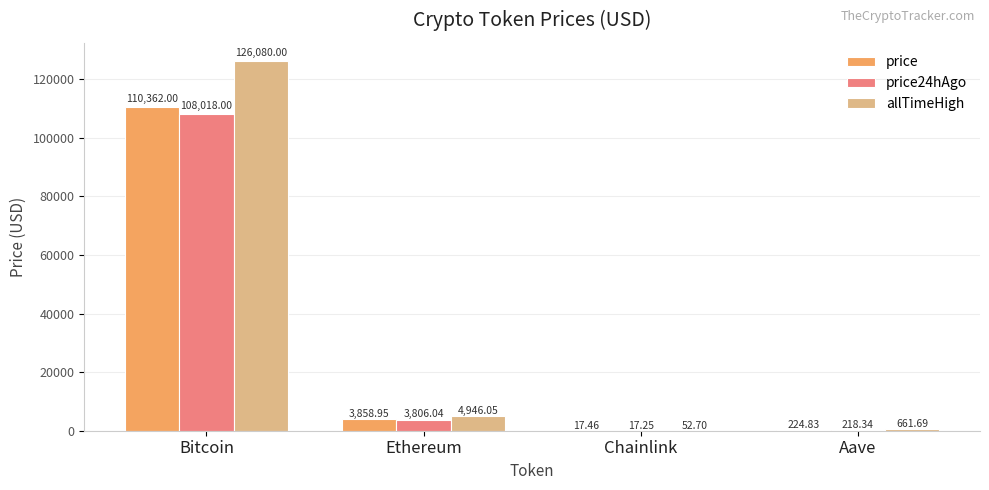

At which category does the chart reach its peak across all series?

Bitcoin